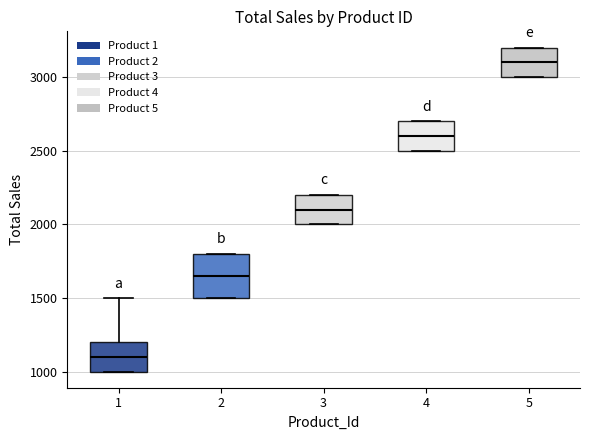

Which box is the tallest, from its lower edge to its upper edge?

2